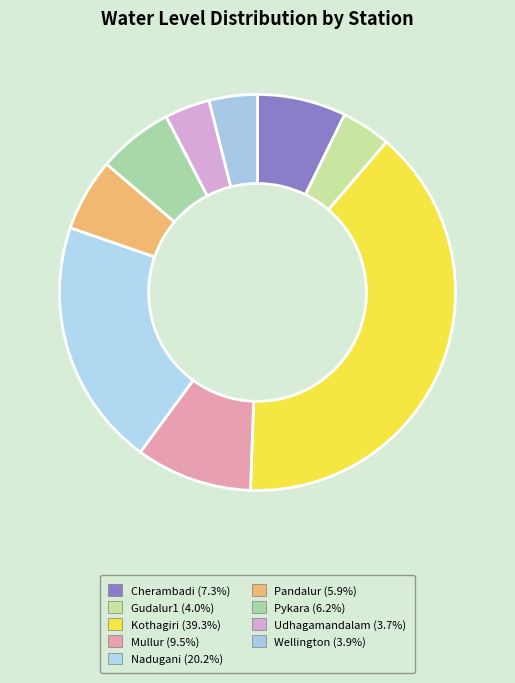

True or false: Cherambadi accounts for 1% of the total.

False